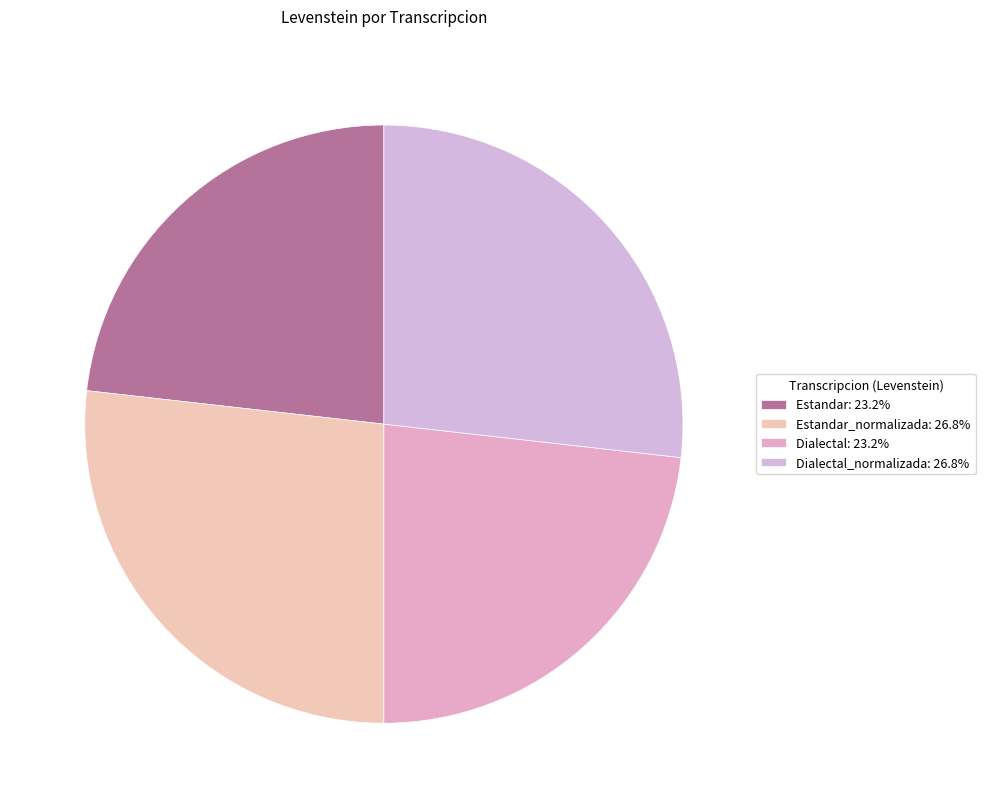

Rank the categories by value from highest to lowest.

Estandar_normalizada, Dialectal_normalizada, Estandar, Dialectal